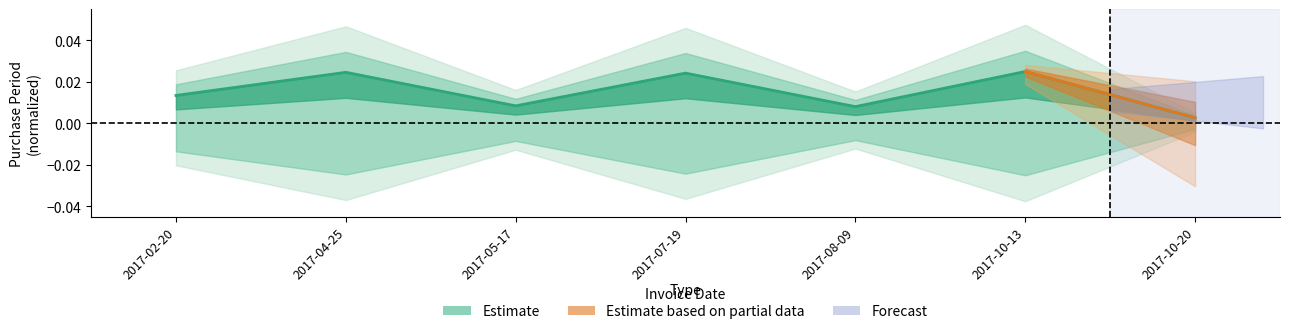

Where is the first local minimum?

2017-05-17